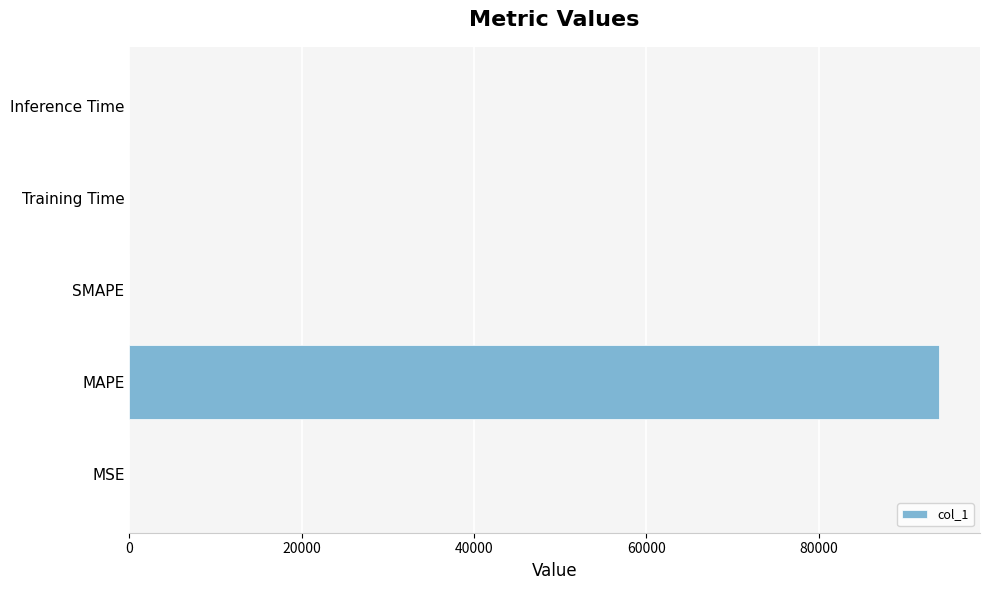

Which category has the highest value across all series?

MAPE